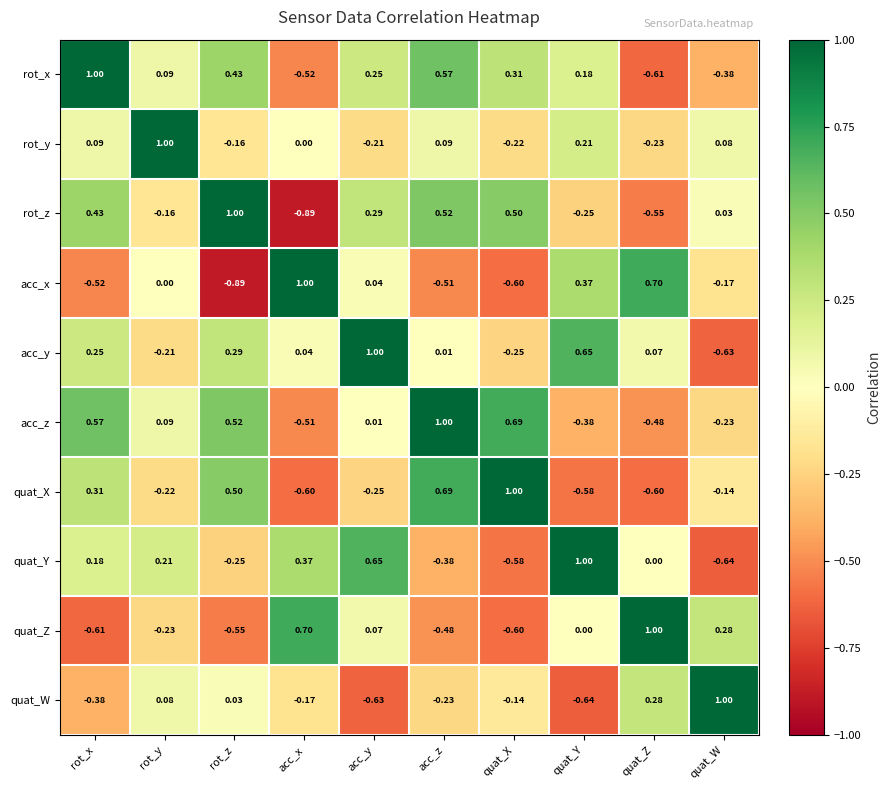

At acc_y, list the series in order from smallest to largest.

quat_W, quat_X, rot_y, acc_z, acc_x, quat_Z, rot_x, rot_z, quat_Y, acc_y